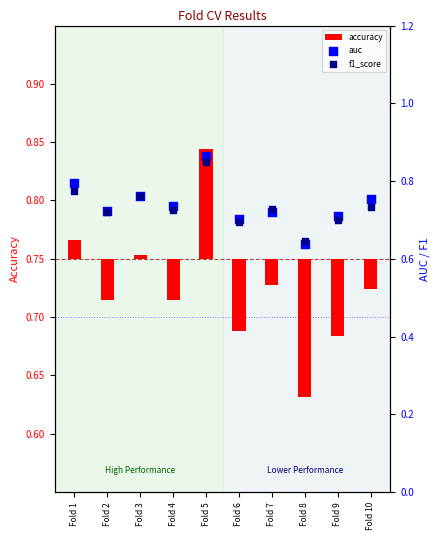

What are all the series names shown in the legend?

accuracy, auc, f1_score